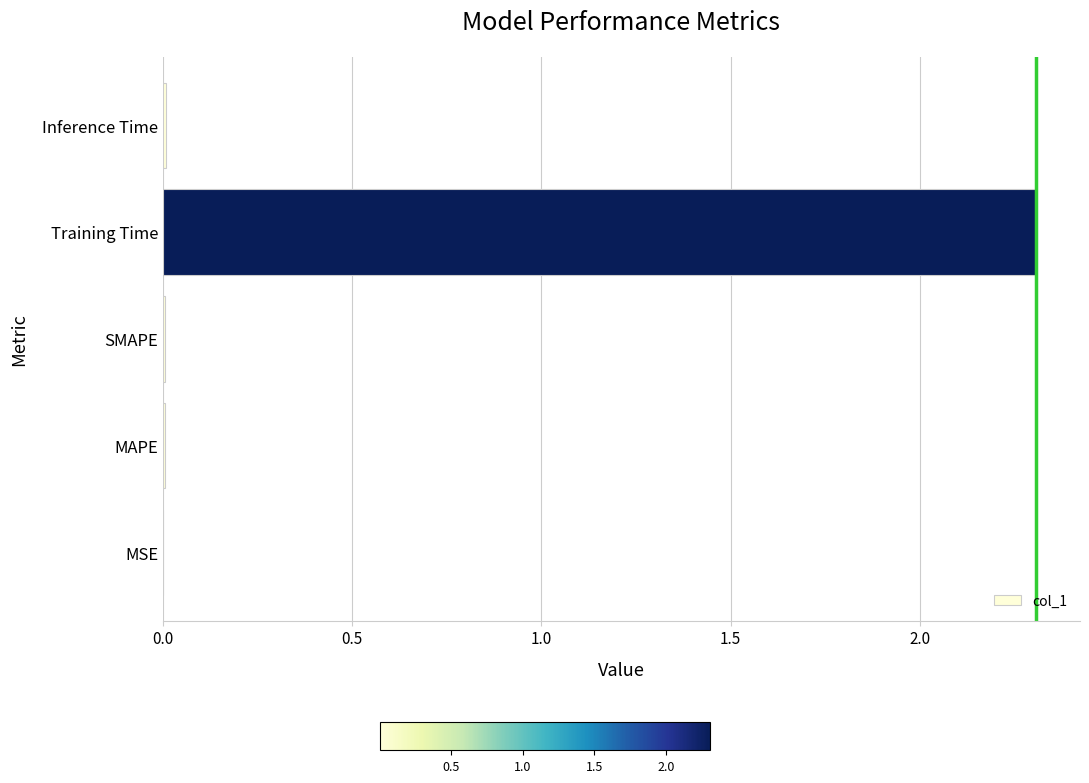

Which category has the highest value across all series?

Training Time